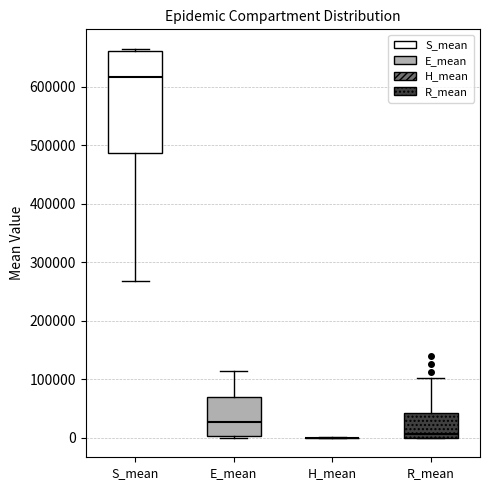

Reading left to right, read every box against the y-axis: the position of its median line, the range the box covers, and the ends of its whiskers. The values are not printed on the chart, so give them approximately, as read against the axis.

S_mean: median 620000, box 490000 to 660000, whiskers 270000 to 670000
E_mean: median 30000, box 0 to 70000, whiskers 0 to 110000
H_mean: box collapsed to a line at 0, whiskers 0 to 0
R_mean: median 10000, box 0 to 40000, whiskers 0 to 100000